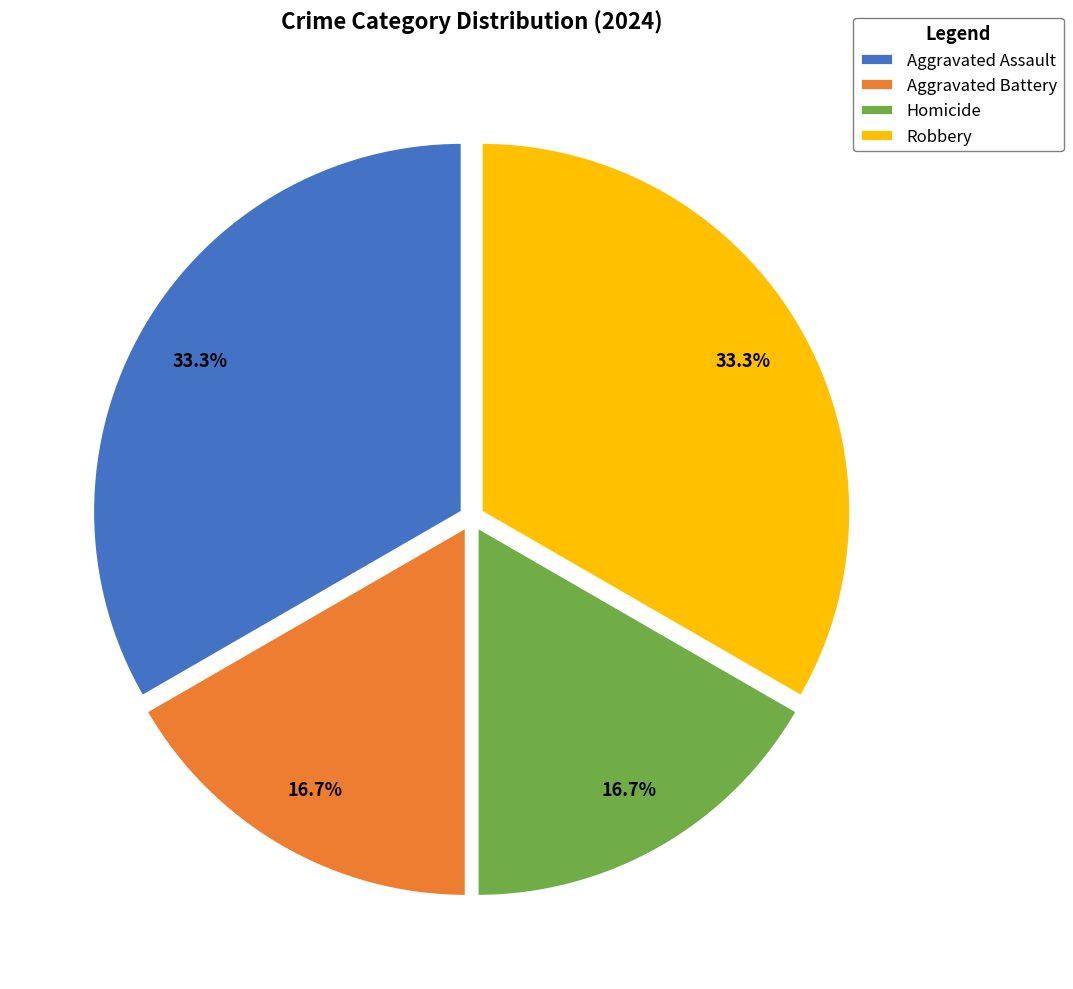

Between Robbery and Aggravated Battery, which is larger?

Robbery